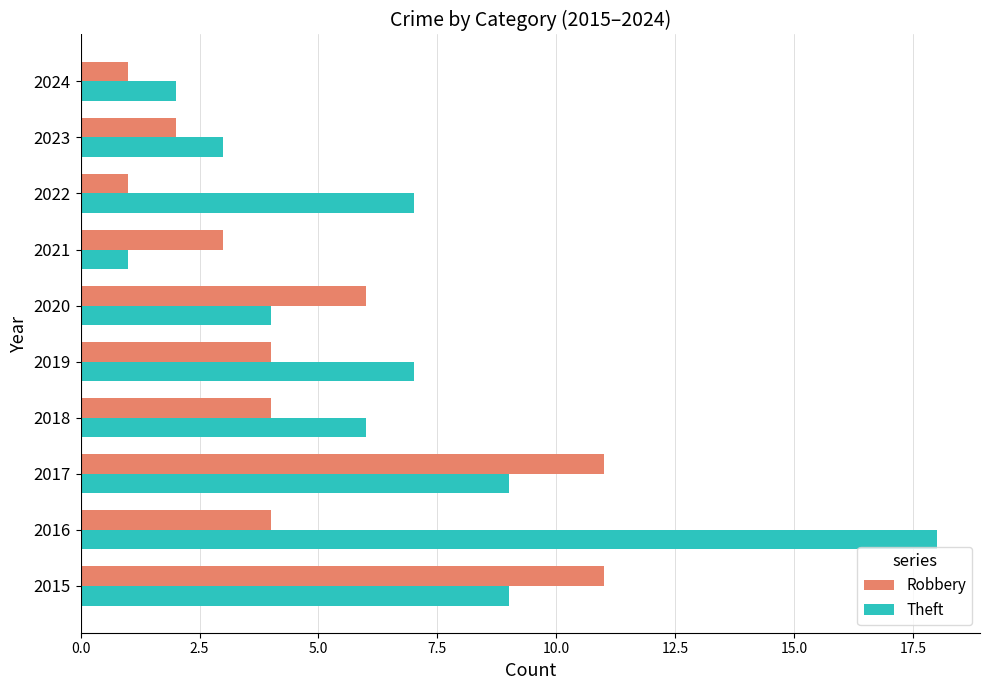

What is the difference between the maximum and minimum values in the Robbery series?

10